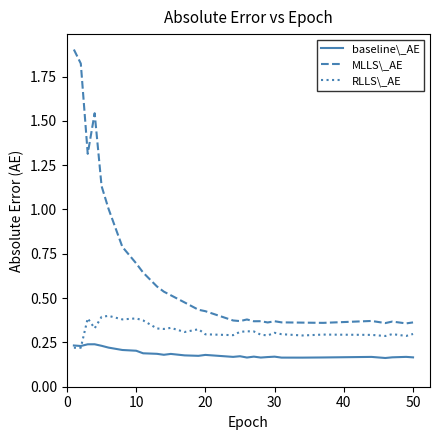

What is the highest value of the MLLS\_AE series?

1.9